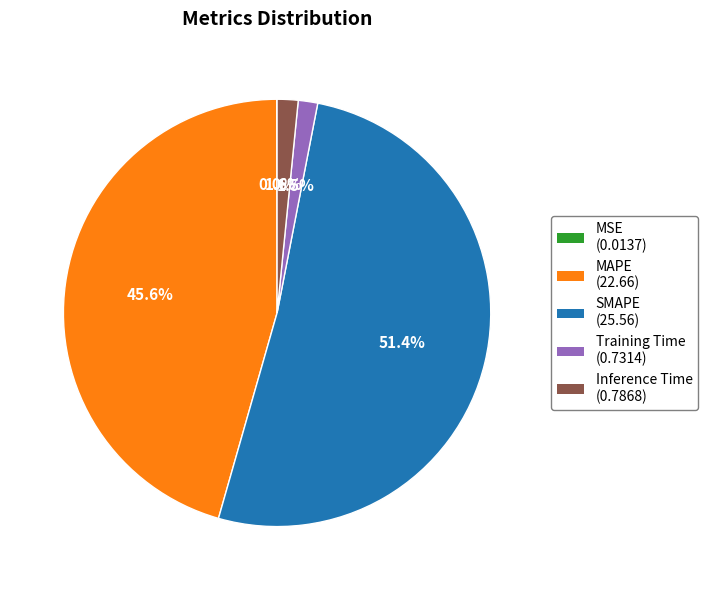

Is it true that SMAPE is 51% of the pie?

True